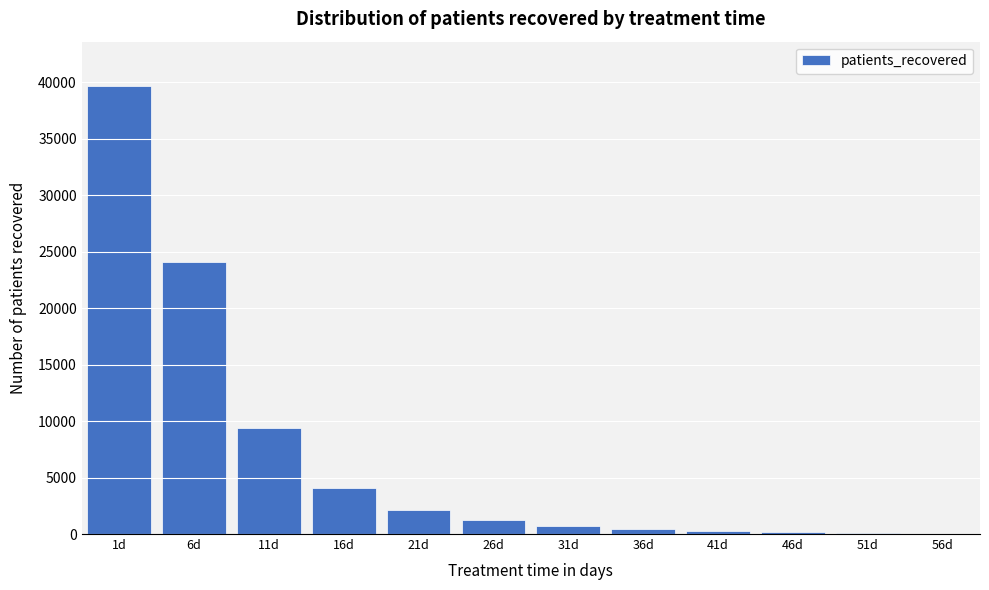

At which category does the chart reach its peak across all series?

1d